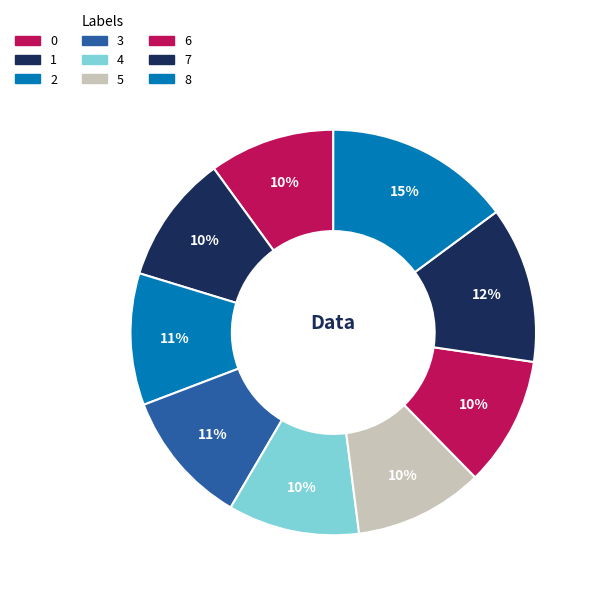

Rank the categories by value from lowest to highest.

0, 1, 5, 6, 4, 2, 3, 7, 8